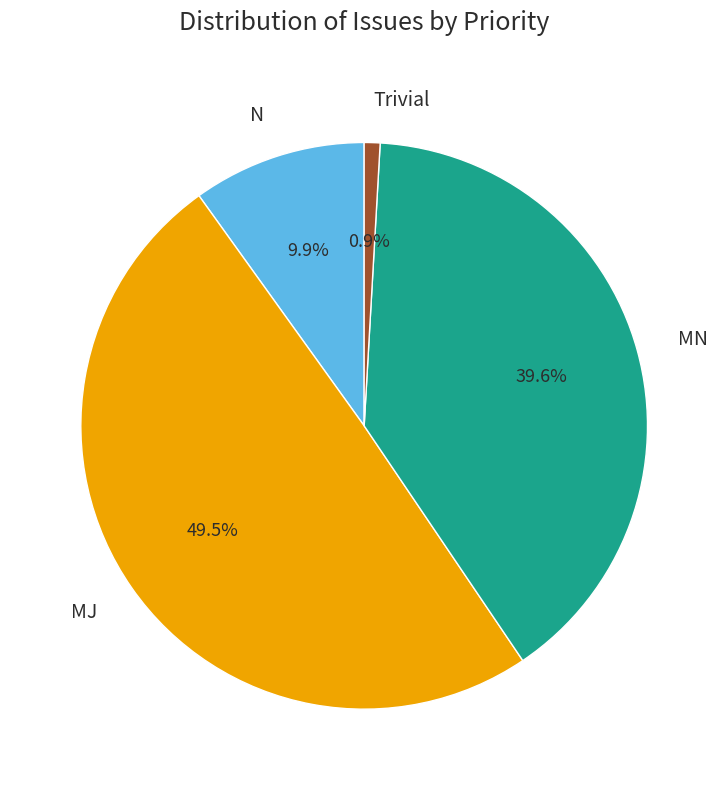

How much of the chart is everything except MJ?

50.5%